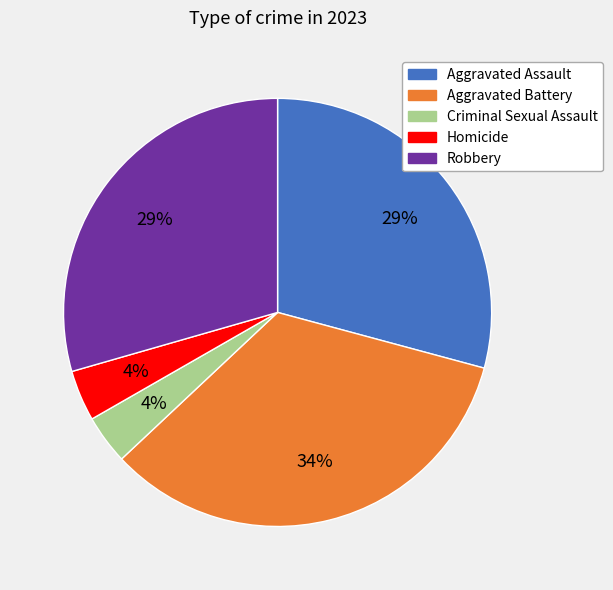

What is the ratio of the value at Aggravated Assault to the value at Robbery?

1.0